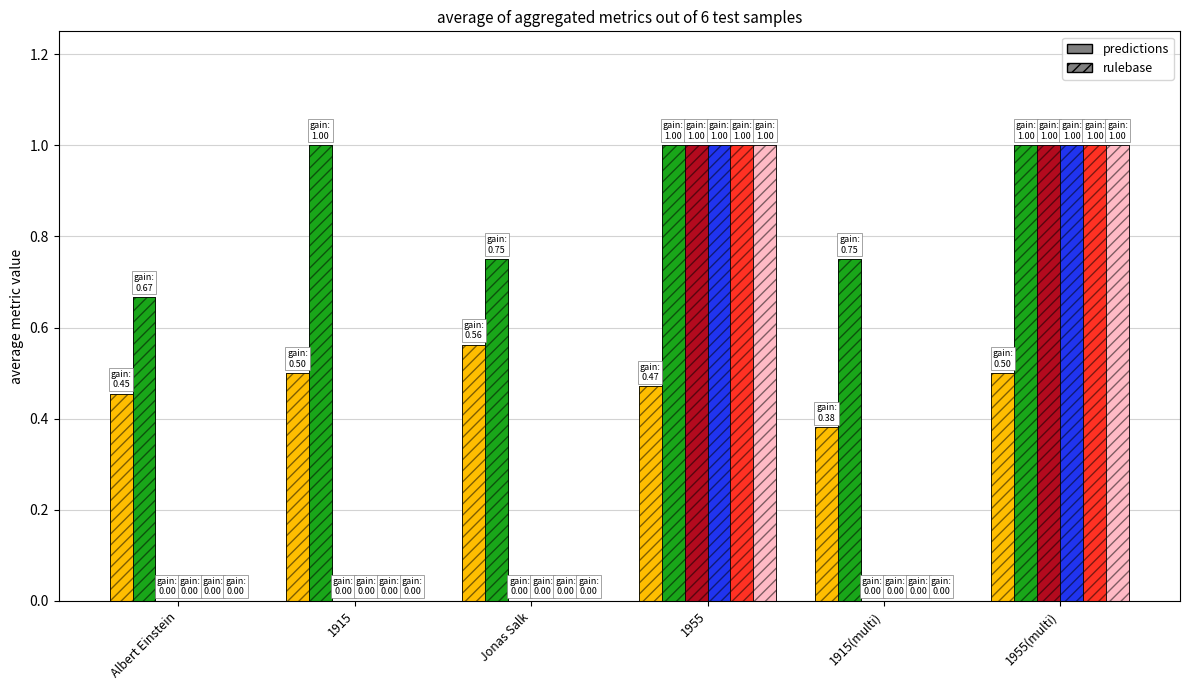

Reading left to right, transcribe all the data shown in this chart.

[Q][A] Acc PM: Albert Einstein=0.5	1915=0.5	Jonas Salk=0.6	1955=0.5	1915(multi)=0.4	1955(multi)=0.5
[A]|[Q] Acc PM: Albert Einstein=0.7	1915=1.0	Jonas Salk=0.8	1955=1.0	1915(multi)=0.8	1955(multi)=1.0
exact_match: Albert Einstein=0.0	1915=0.0	Jonas Salk=0.0	1955=1.0	1915(multi)=0.0	1955(multi)=1.0
rouge1: Albert Einstein=0.0	1915=0.0	Jonas Salk=0.0	1955=1.0	1915(multi)=0.0	1955(multi)=1.0
rougeL: Albert Einstein=0.0	1915=0.0	Jonas Salk=0.0	1955=1.0	1915(multi)=0.0	1955(multi)=1.0
rougeLsum: Albert Einstein=0.0	1915=0.0	Jonas Salk=0.0	1955=1.0	1915(multi)=0.0	1955(multi)=1.0